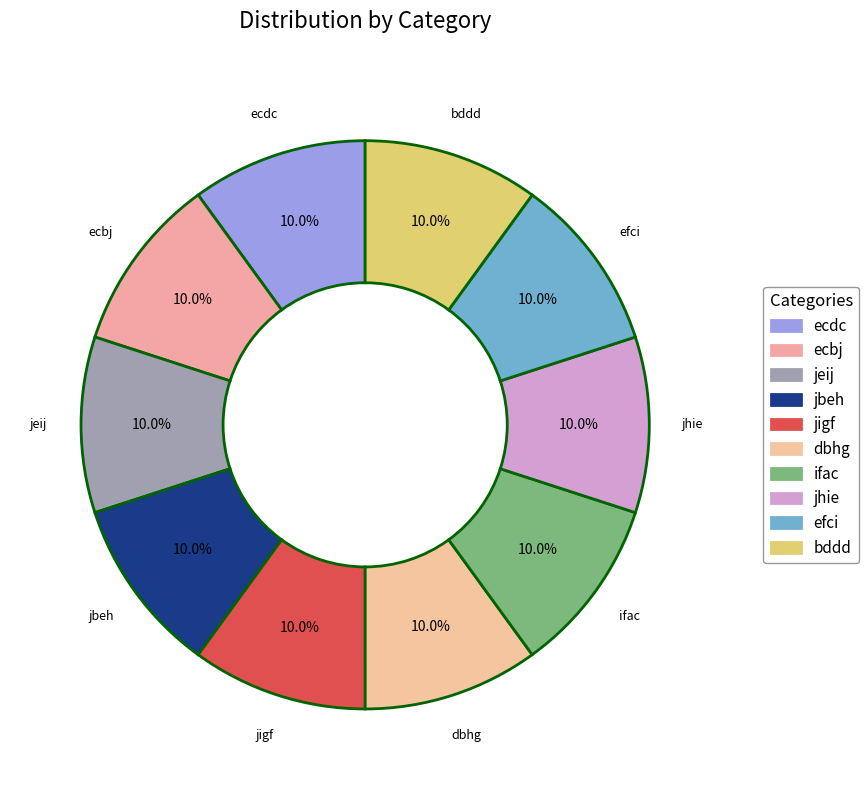

Do ecdc and jigf together represent more than half of the pie?

No